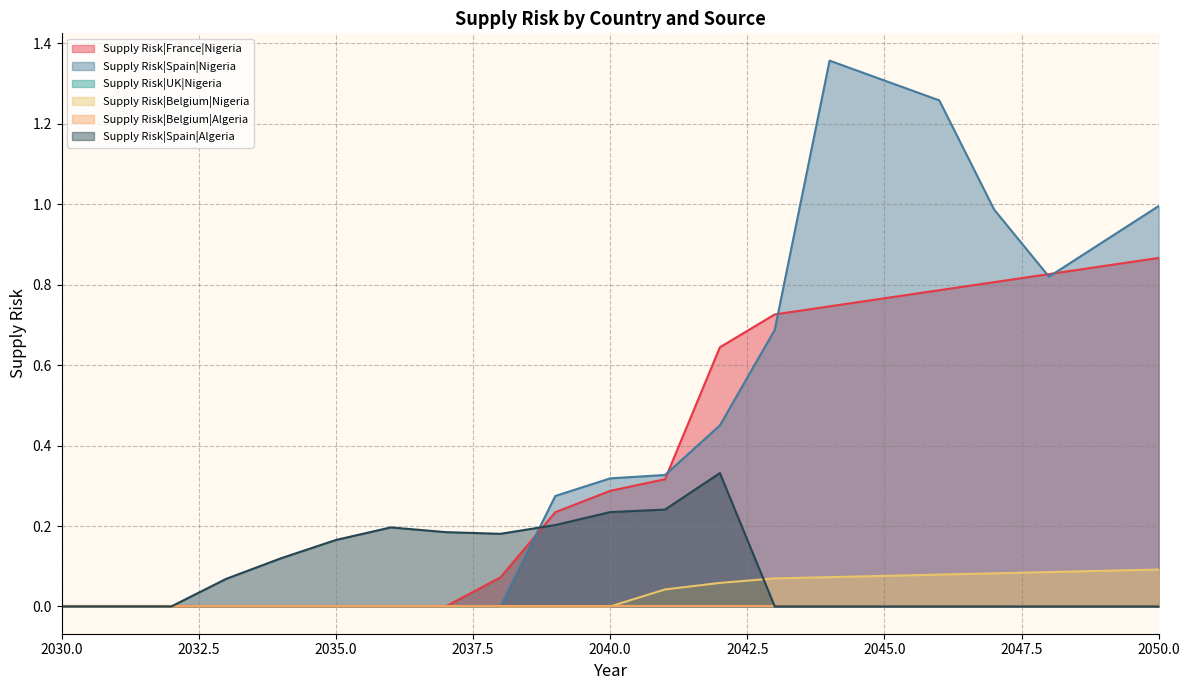

Which series has the largest total across all categories?

Supply Risk|Spain|Nigeria